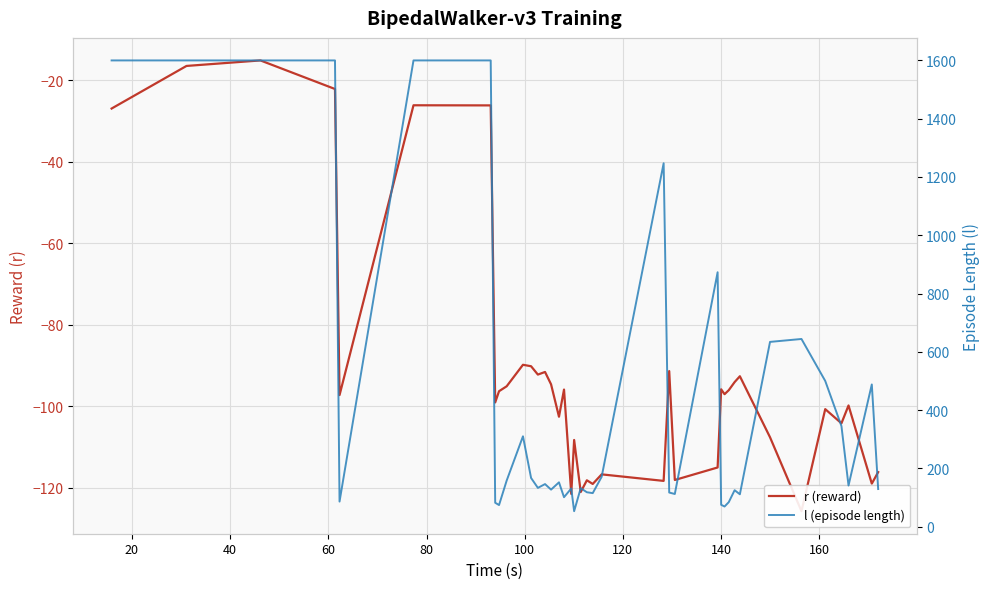

Is it true that r (reward) equals -39.3 at 0?

False